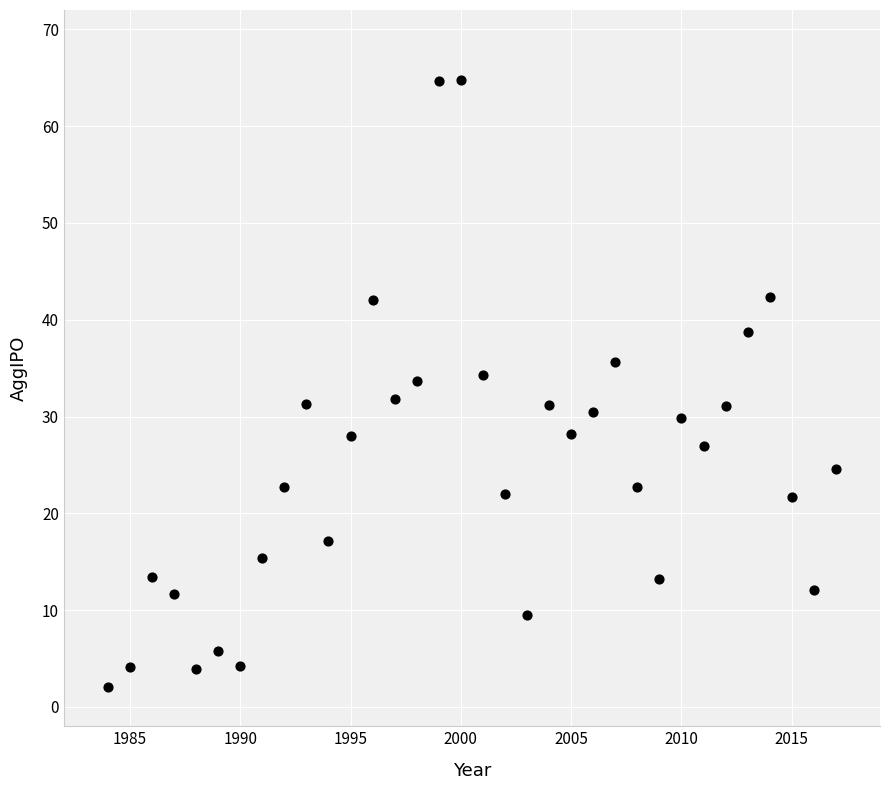

What is the range of X values (max minus min)?

33.0